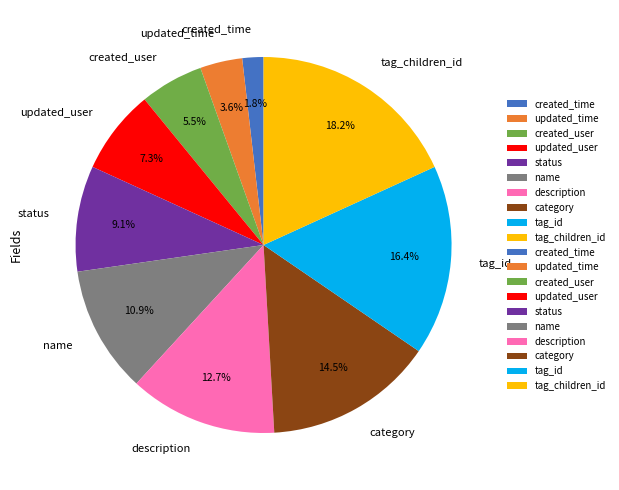

Between updated_user and created_time, which is larger?

updated_user